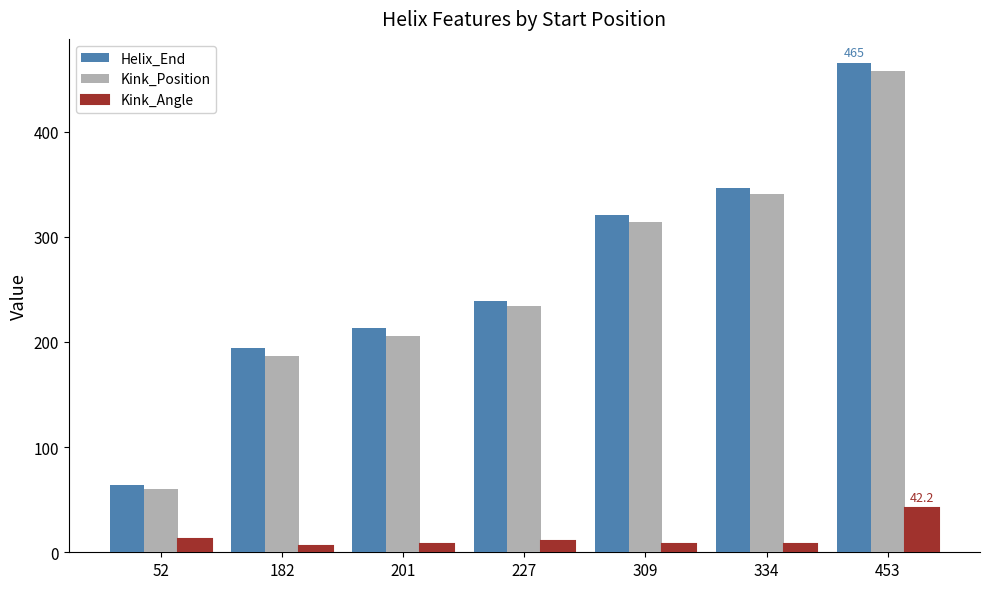

What is the difference between the Kink_Angle values at 52 and 453?

29.5